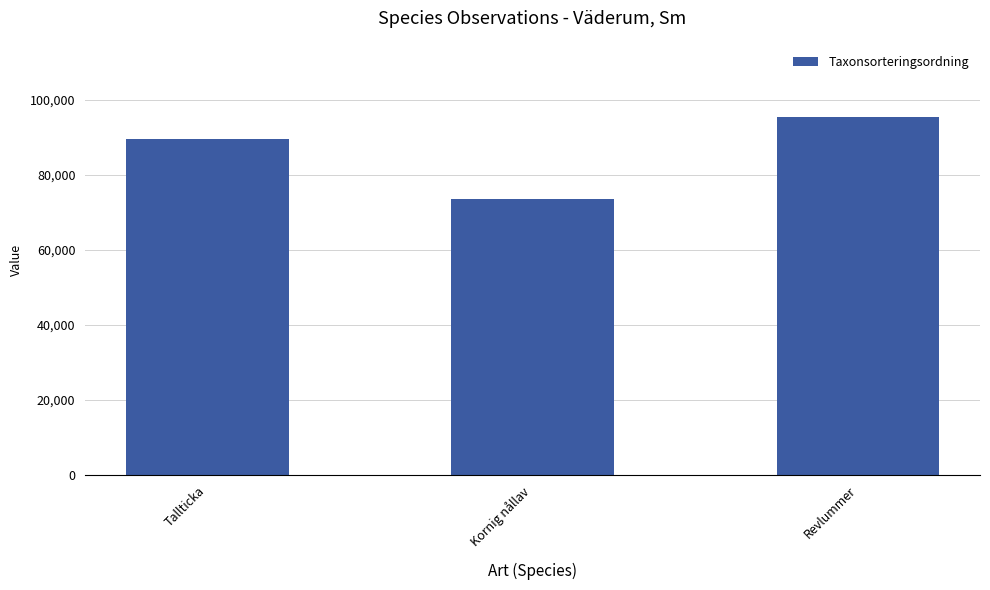

How many values are between 73680 and 95519?

3